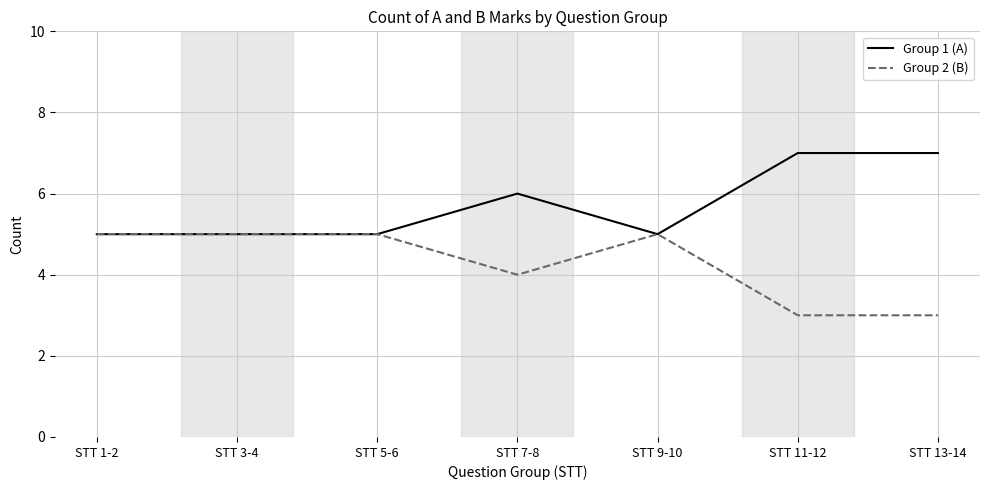

Count the number of data series in this chart.

2